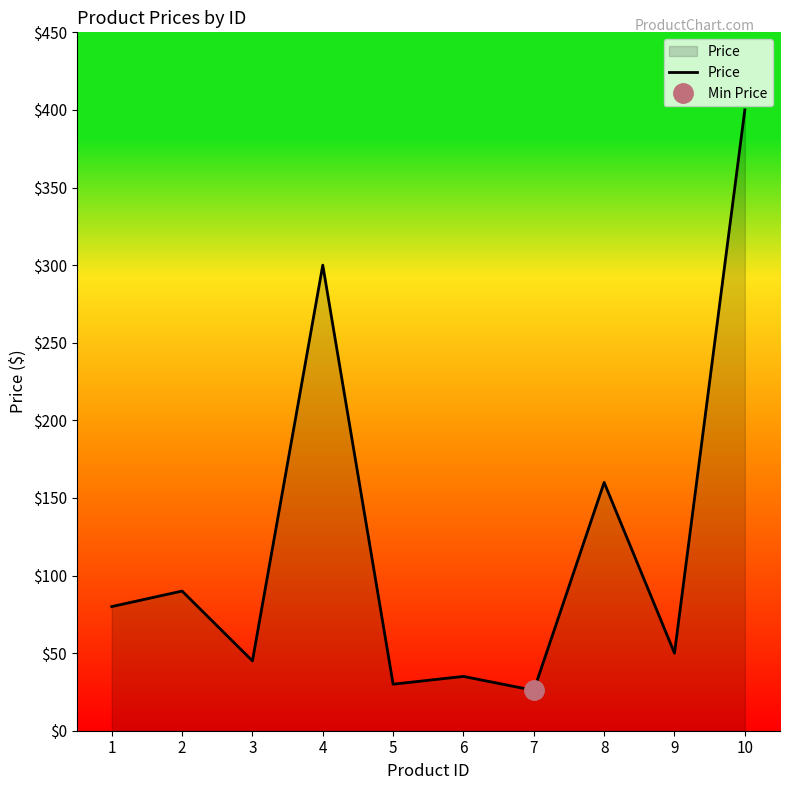

Reading left to right, what are all the values shown in this chart?

1=80.0	2=90.0	3=45.0	4=300.0	5=30.0	6=35.0	7=26.0	8=160.0	9=50.0	10=400.0